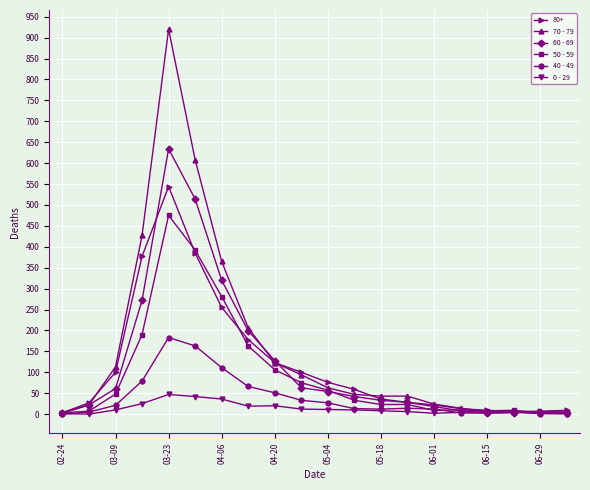

Rank the series by their maximum value, from lowest to highest.

0 - 29, 40 - 49, 50 - 59, 80+, 60 - 69, 70 - 79